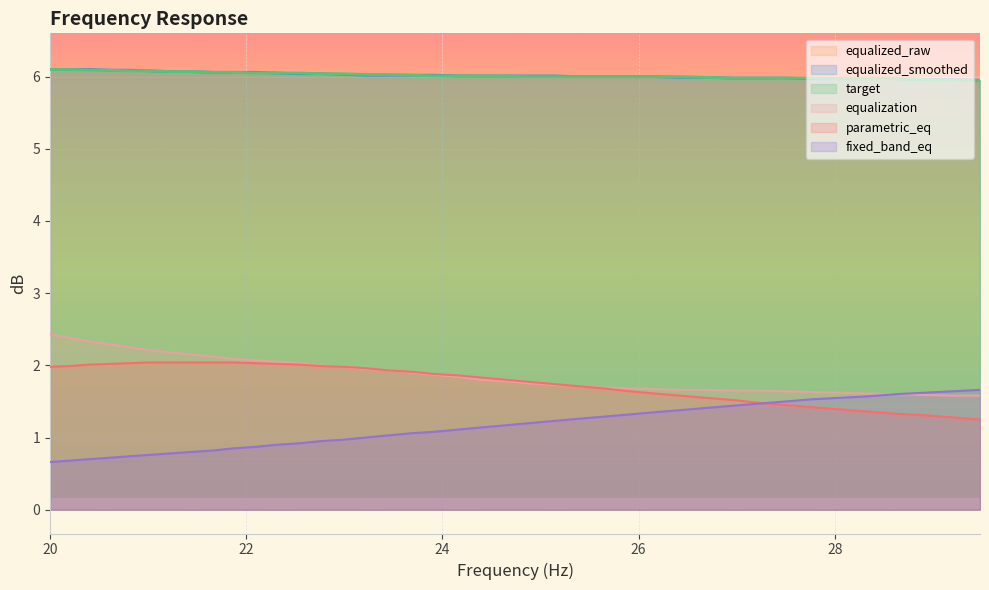

True or false: fixed_band_eq and target cross at least once.

False